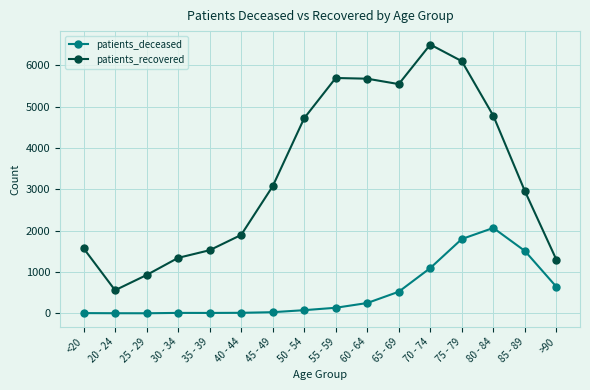

Rank the series by their maximum value, from lowest to highest.

patients_deceased, patients_recovered